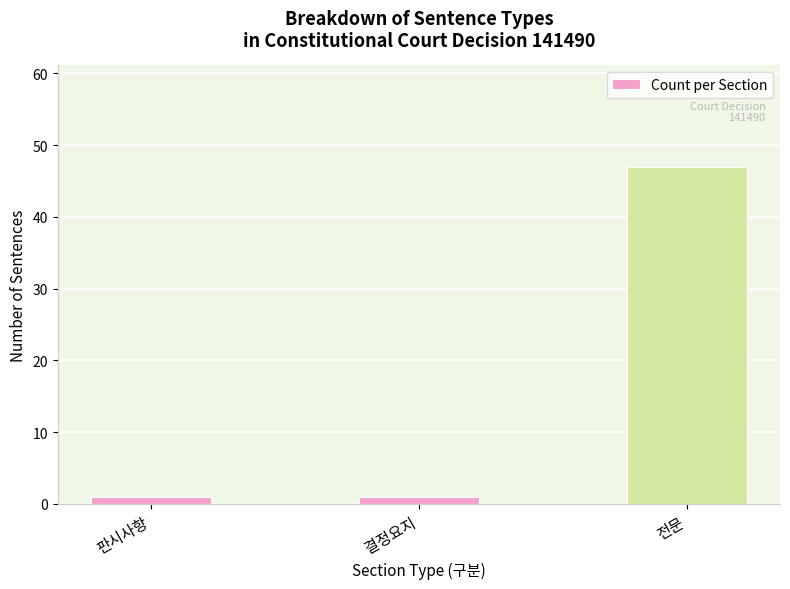

Reading left to right, extract all data points from this chart.

판시사항=1	결정요지=1	전문=47